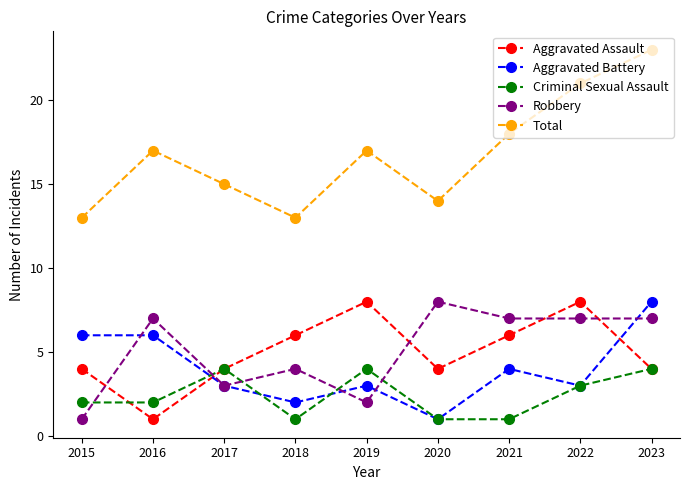

At which label does Robbery reach its peak?

2020